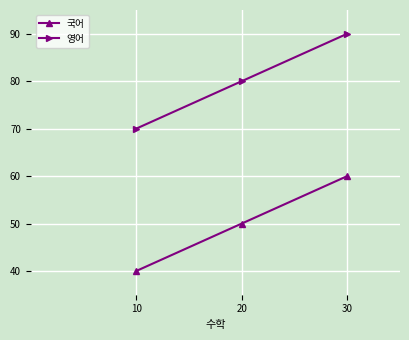

Which category has the lowest value across all series?

10